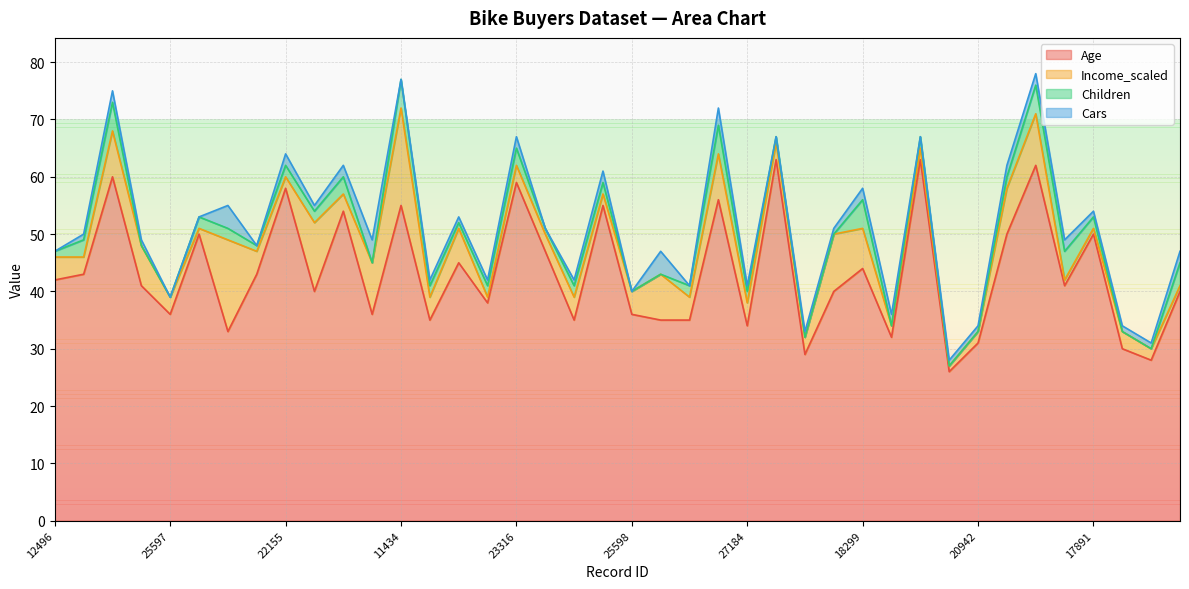

In Age, how many points are lower than both neighbors (excluding endpoints)?

13